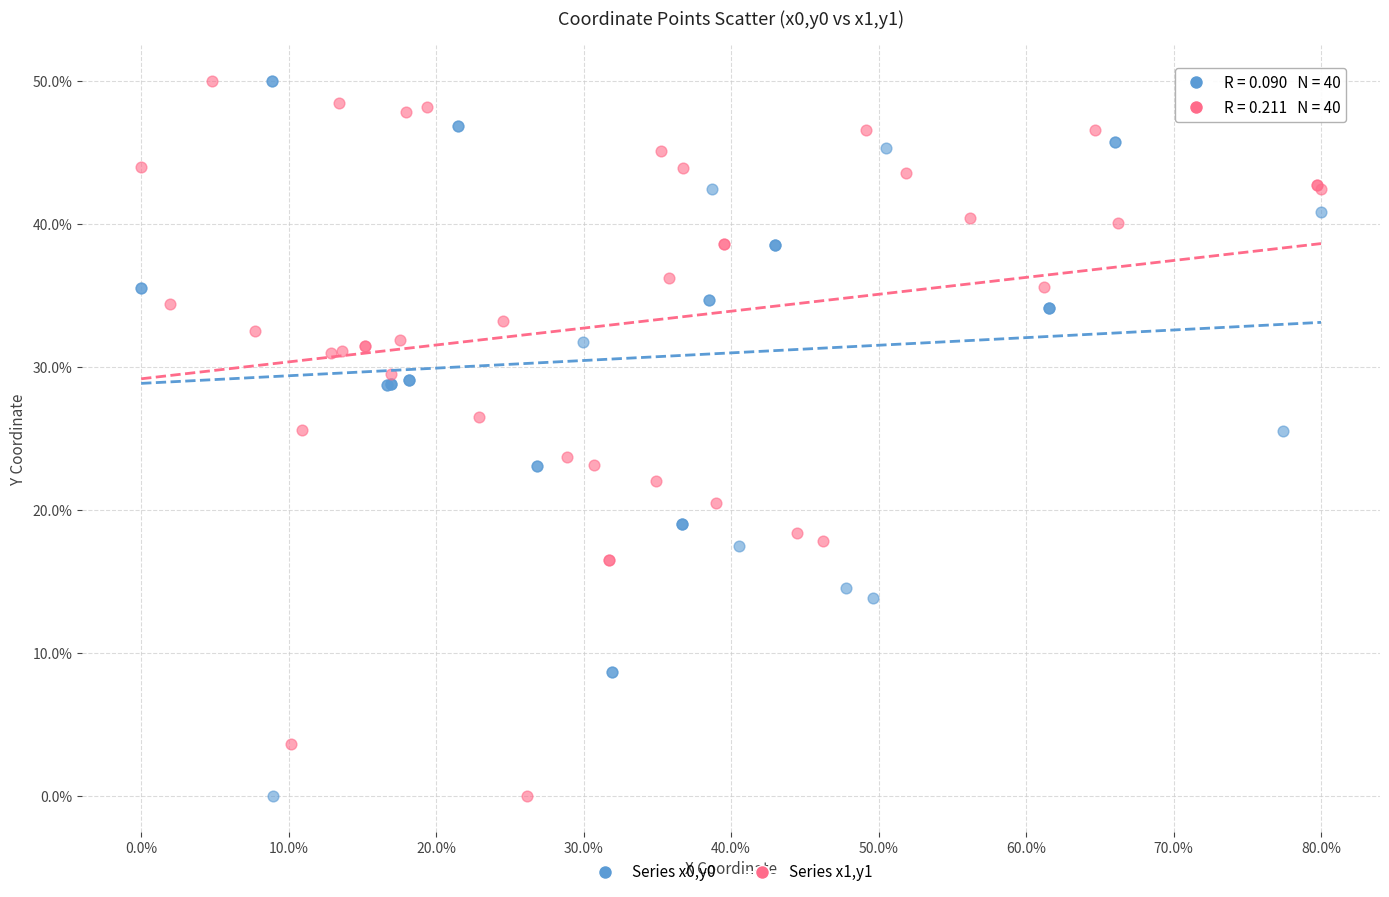

What are all the series names shown in the legend?

Series x0,y0, Series x1,y1